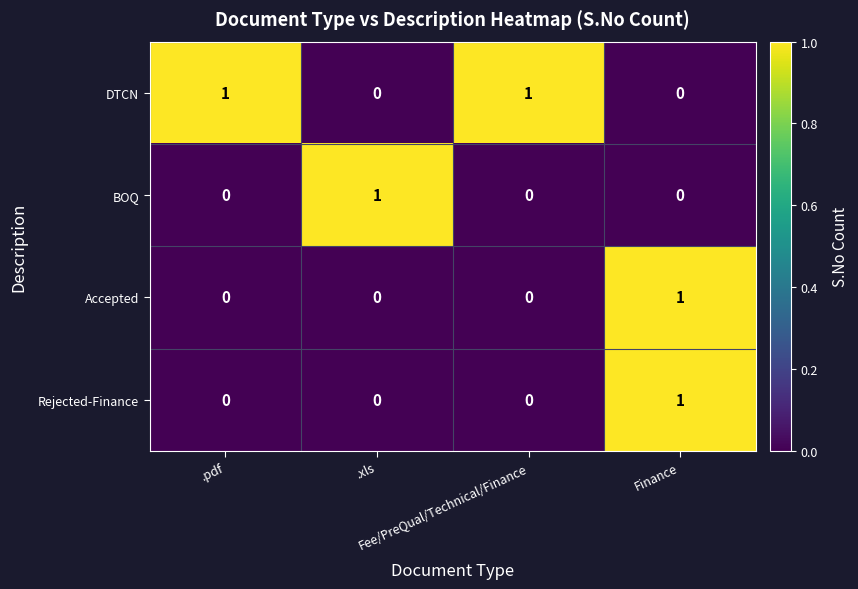

How many DTCN values are between 0 and 1?

4